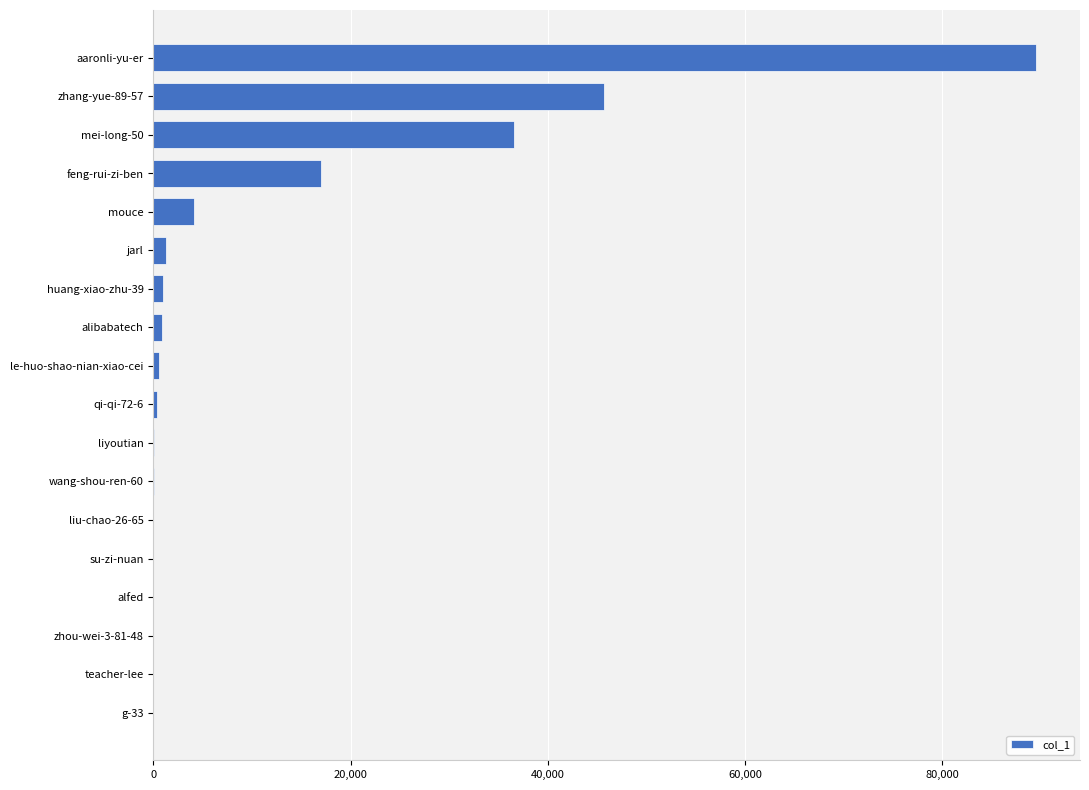

Which label corresponds to the largest value in the chart?

aaronli-yu-er